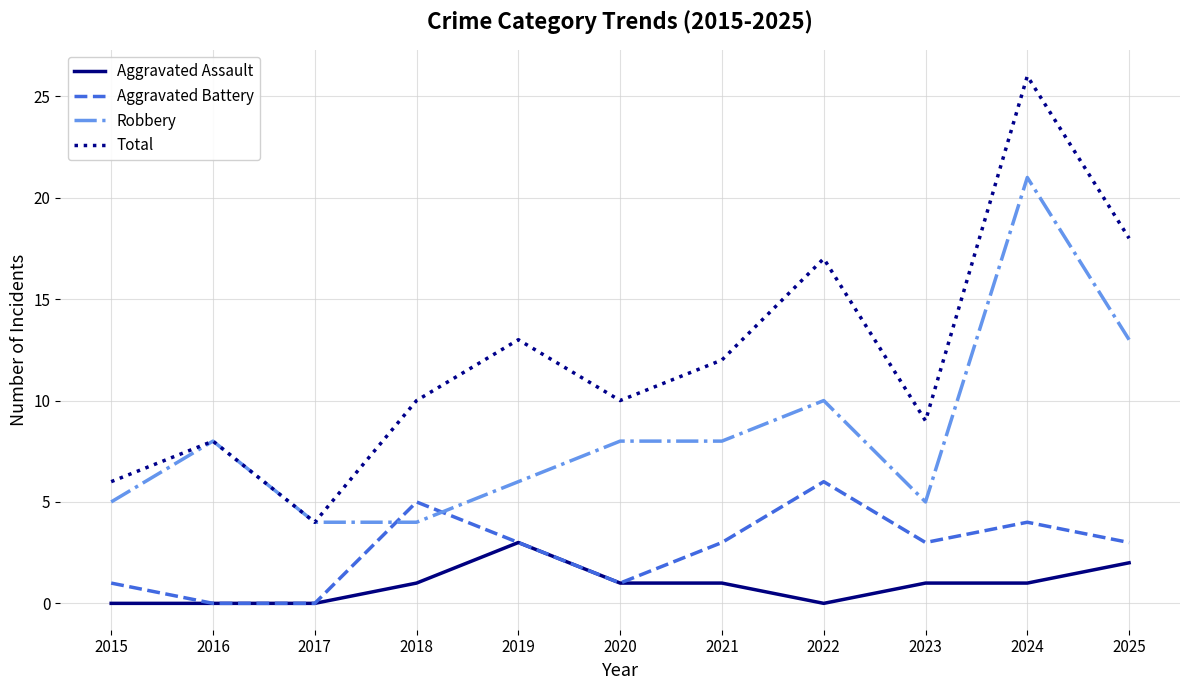

Which series changed the most between 2019 and 2025?

Robbery